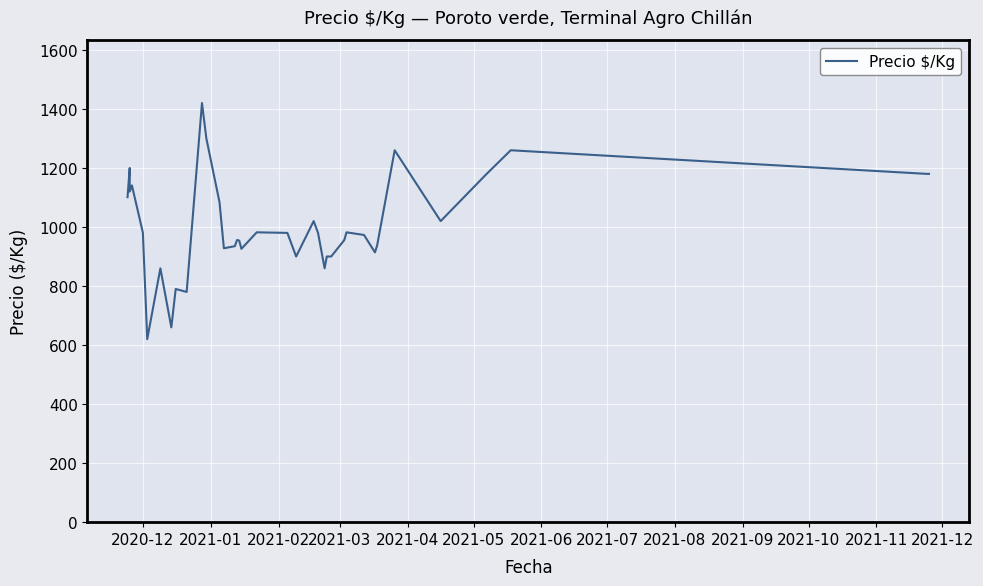

Does the chart display data point markers on the line(s)?

No